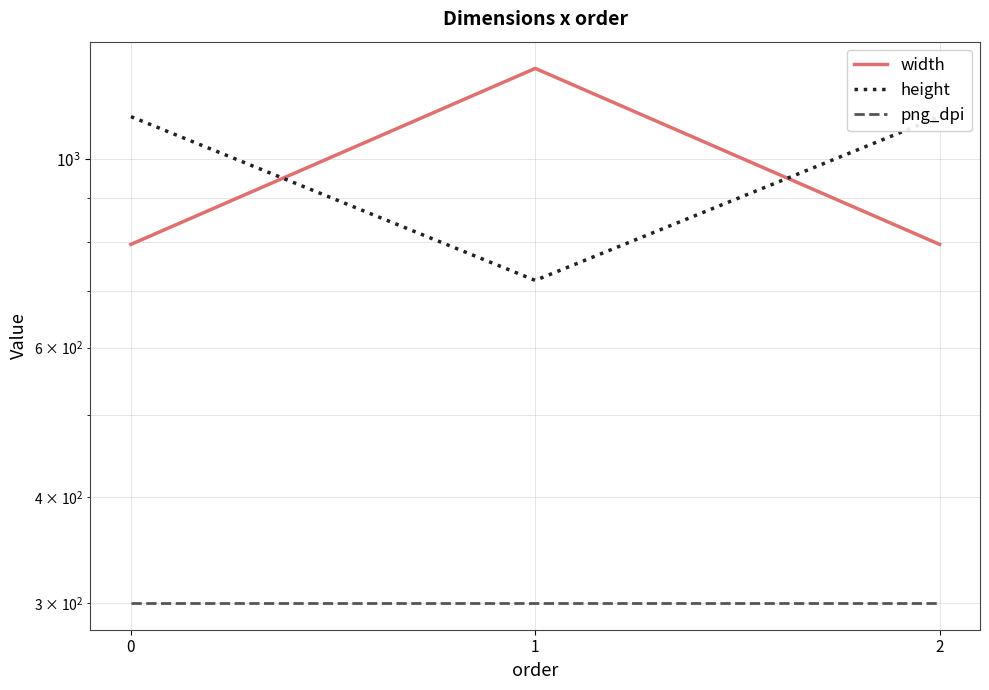

How many width values are between 794 and 1280?

3